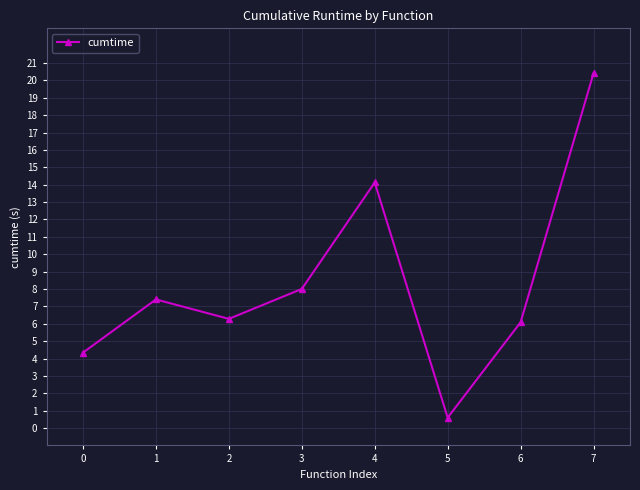

Reading right to left, transcribe all the data shown in this chart.

20.4	6.1	0.6	14.1	8.0	6.3	7.4	4.3